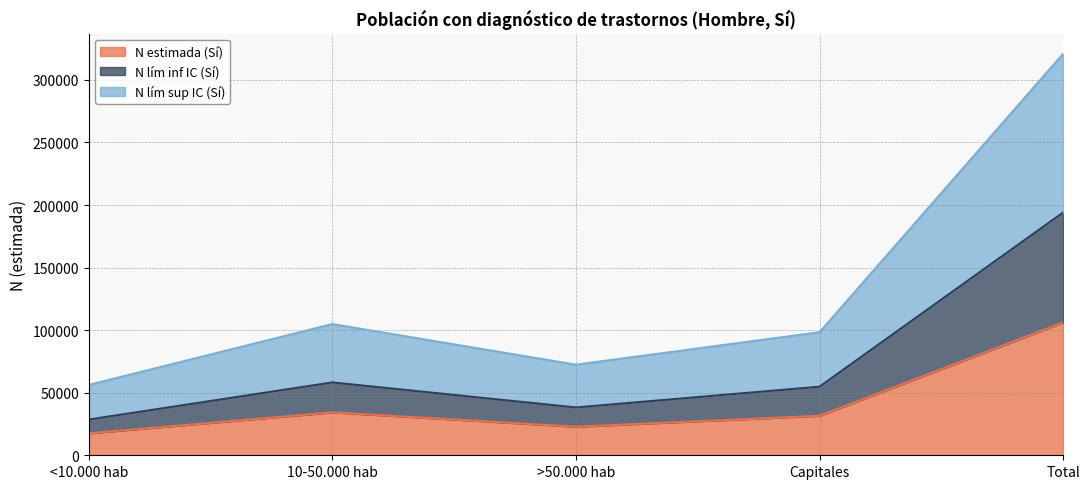

True or false: N estimada (Sí) and N lím sup IC (Sí) intersect in this chart.

False